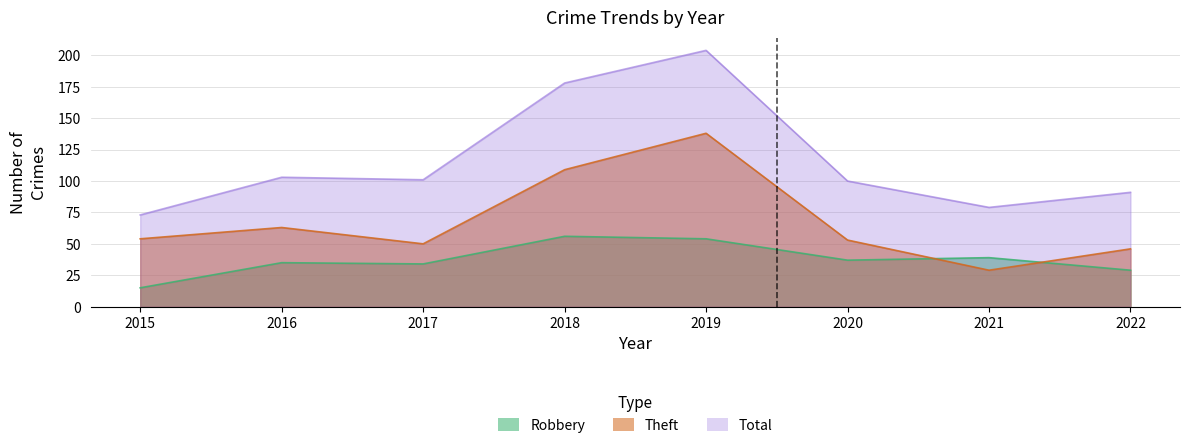

Rank the series by their average value, from highest to lowest.

Total, Theft, Robbery